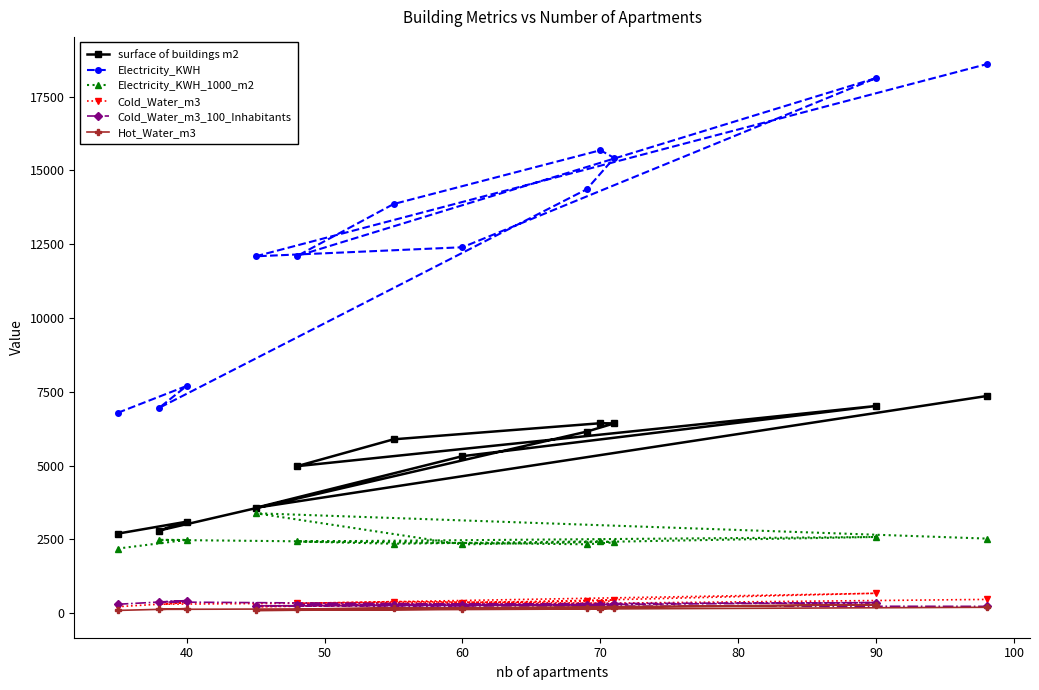

What is the spread (max minus min) of values at 70?

15535.1